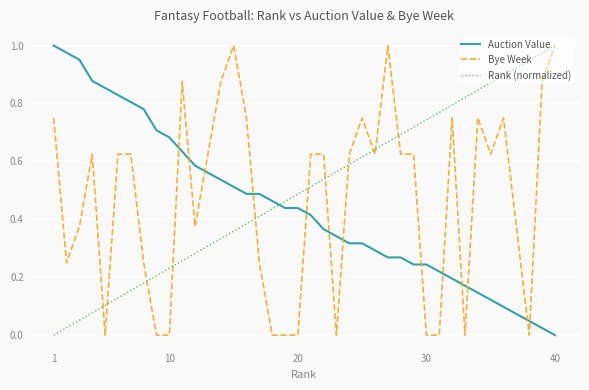

Which series ends up on top after the final intersection of Auction Value and Bye Week?

Bye Week